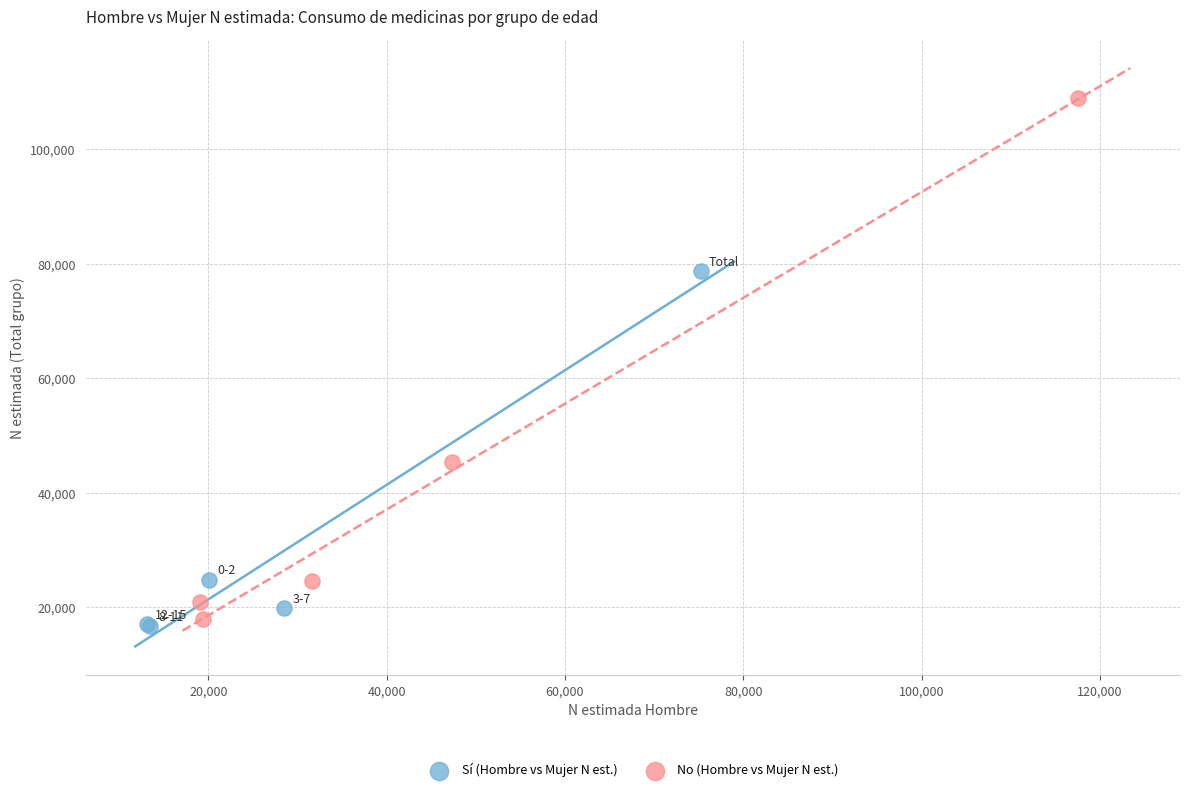

Which series has the largest Y range (max minus min)?

No (Hombre vs Mujer N est.)